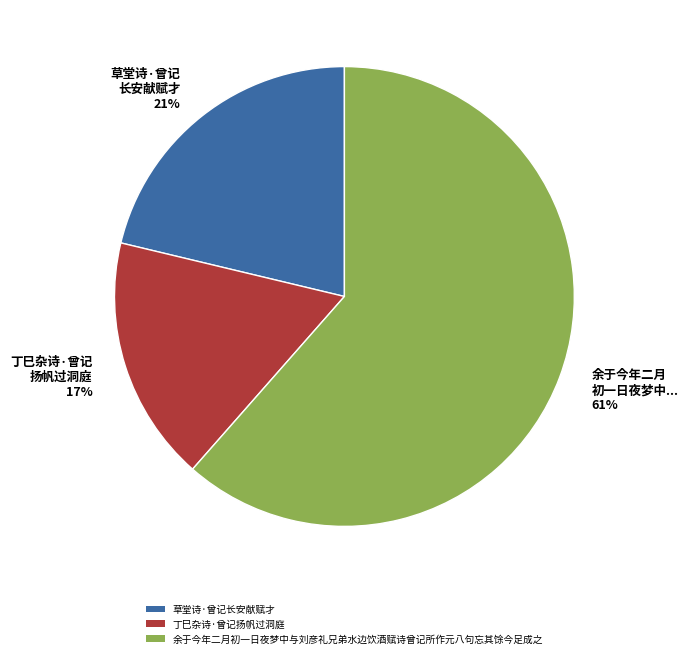

To the nearest percent, what percentage of the pie is 丁巳杂诗·曾记扬帆过洞庭?

17%